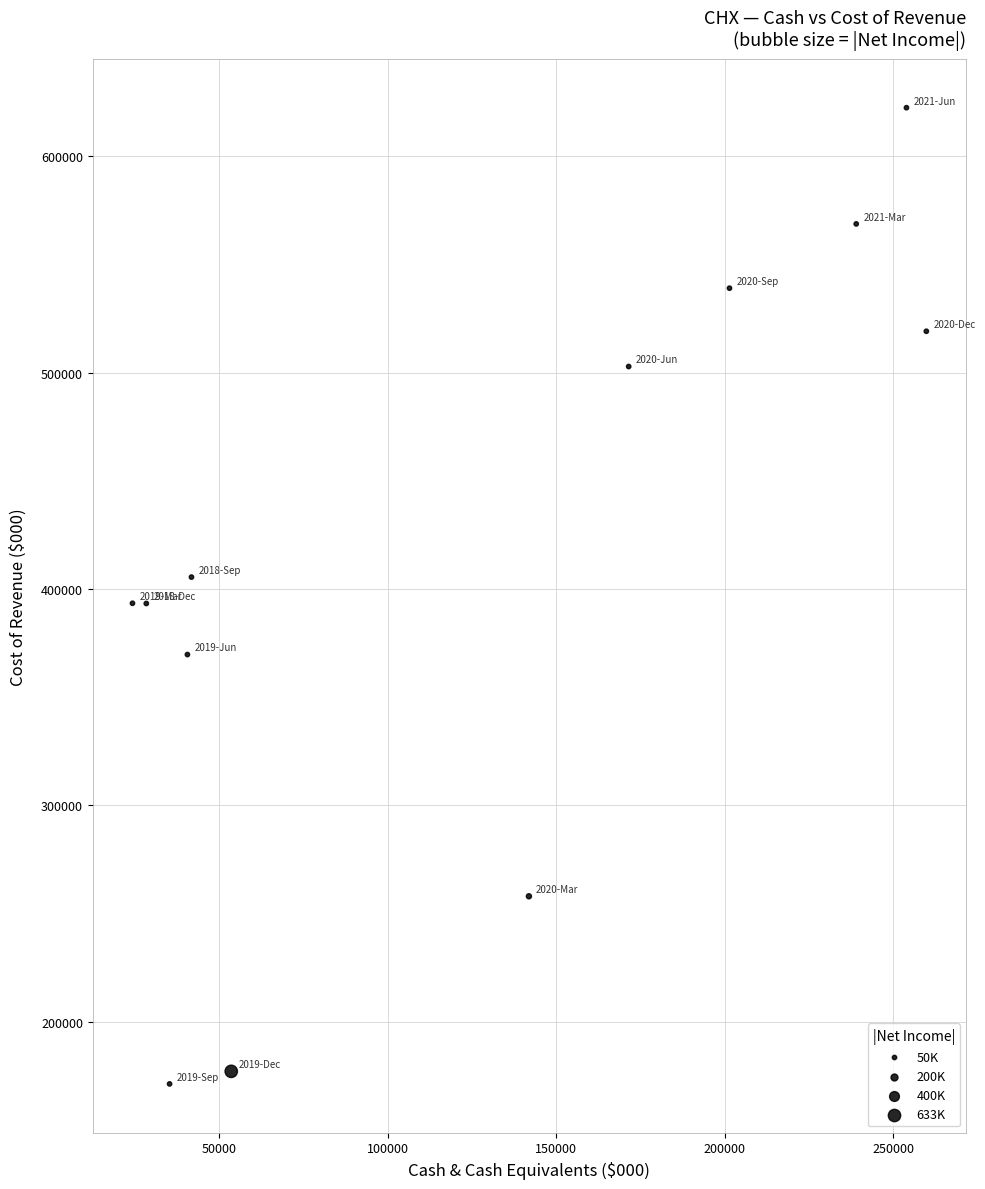

What is the range of X values (max minus min)?

235500